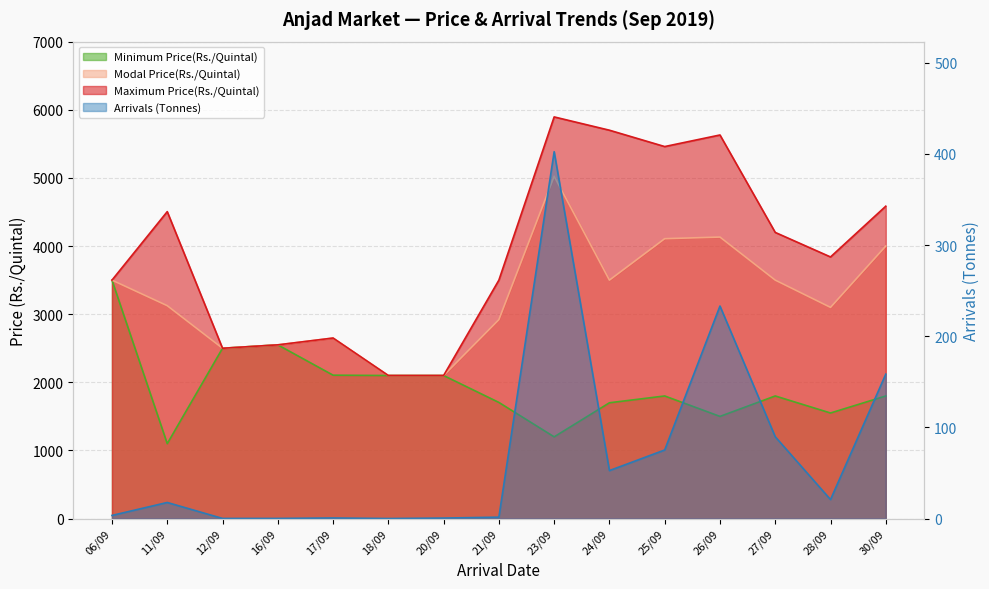

True or false: Minimum Price(Rs./Quintal) has a value of 1800.0 at 30/09.

True